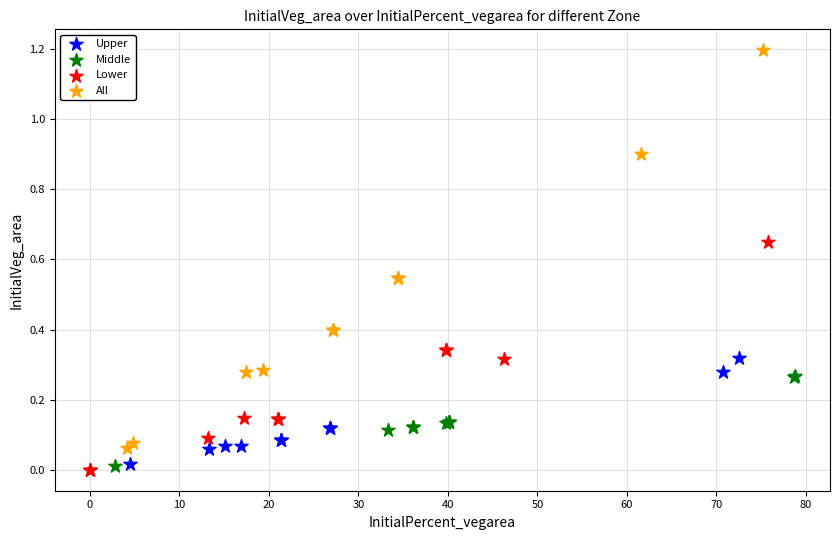

Which series reaches the maximum Y coordinate?

All